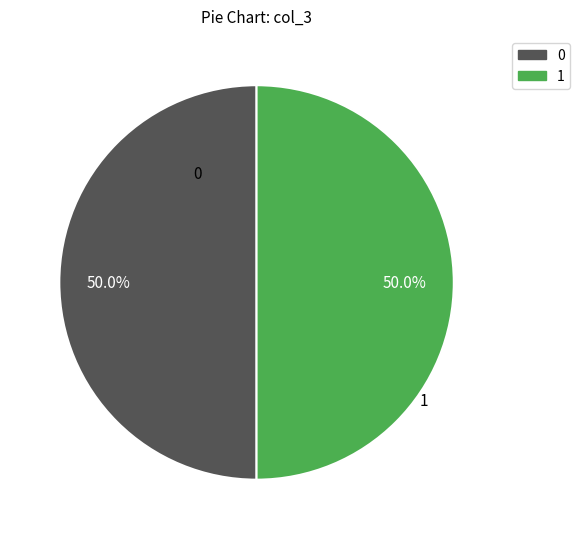

Combined, what portion of the pie is 1 and 0?

100.0%